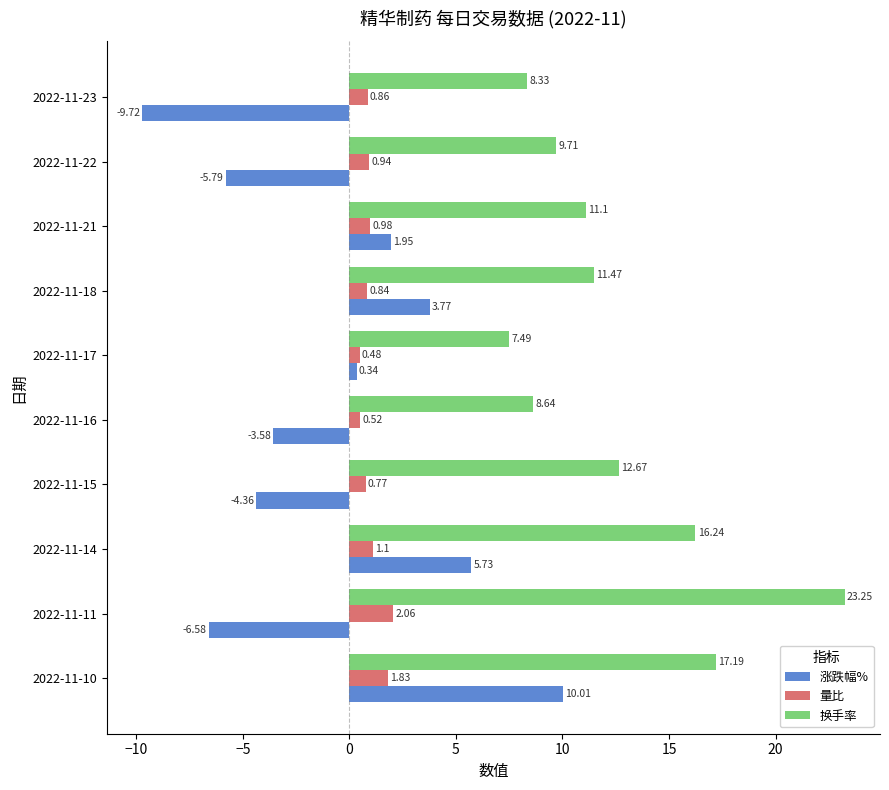

Rank the categories by 换手率 value from highest to lowest.

2022-11-11, 2022-11-10, 2022-11-14, 2022-11-15, 2022-11-18, 2022-11-21, 2022-11-22, 2022-11-16, 2022-11-23, 2022-11-17